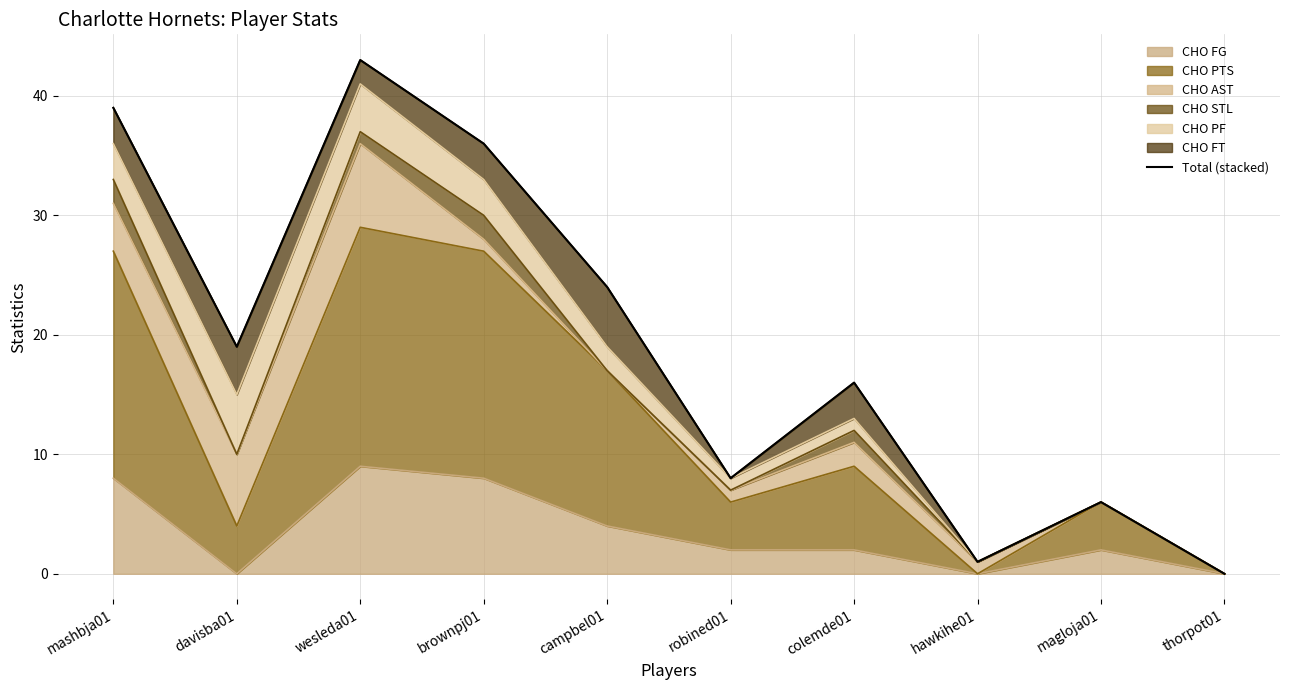

What is the sum of the values at davisba01 and brownpj01?

55